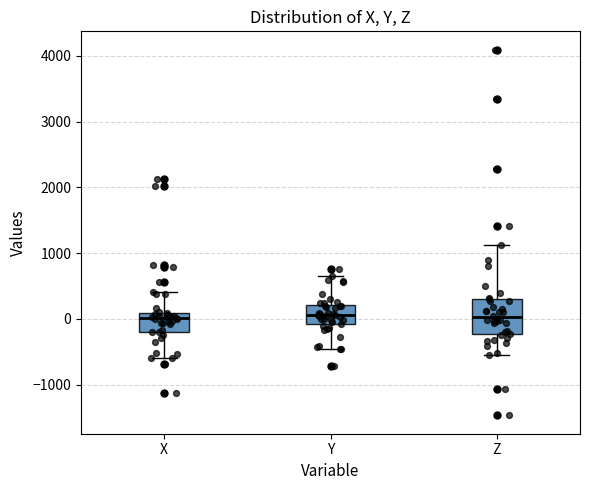

Which box is the tallest, from its lower edge to its upper edge?

Z